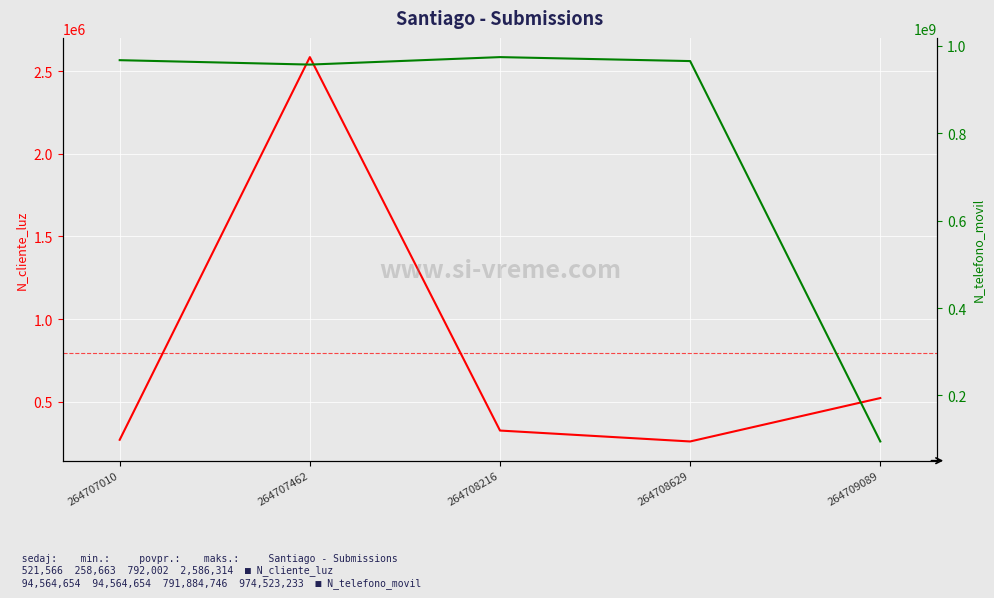

What is the difference between the highest and lowest values at 264707010?

967231741